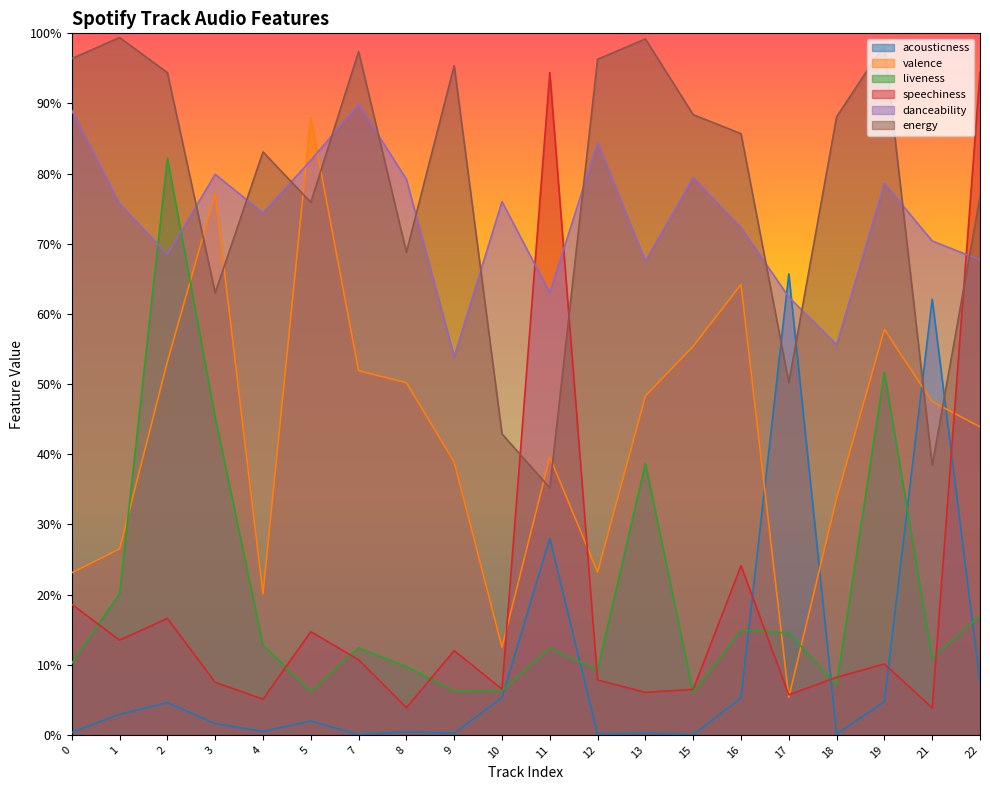

At which category does the chart reach its minimum across all series?

15